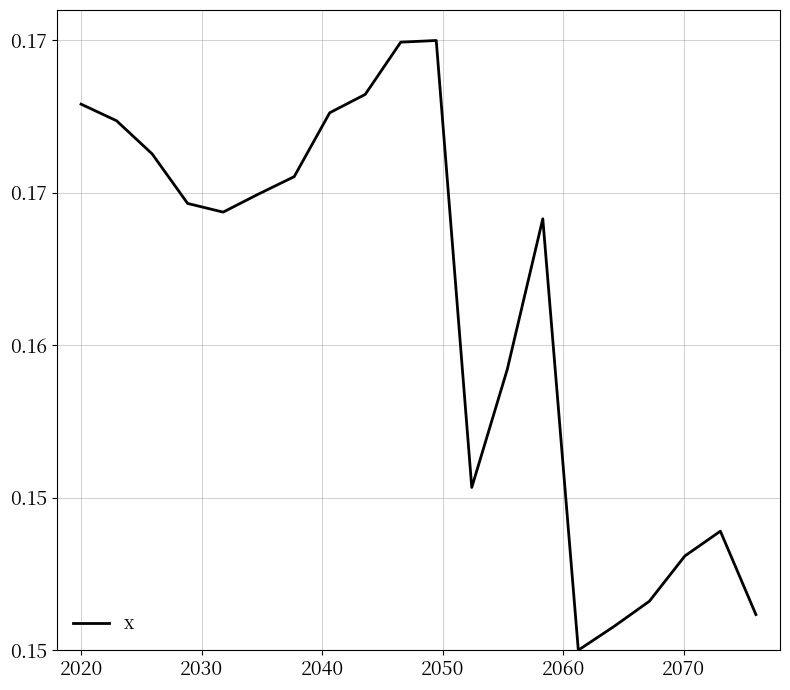

Is this an area chart (filled region under the line)?

No